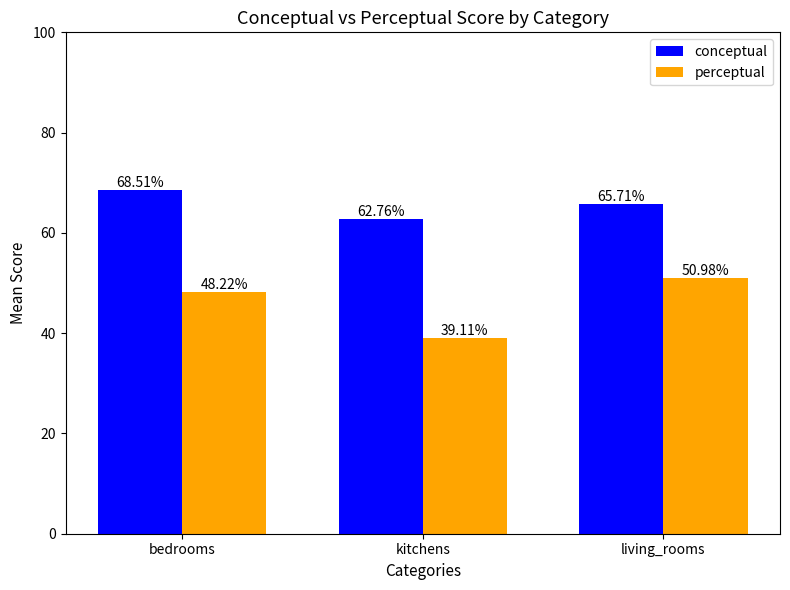

At which category is the sum across all series the highest?

bedrooms